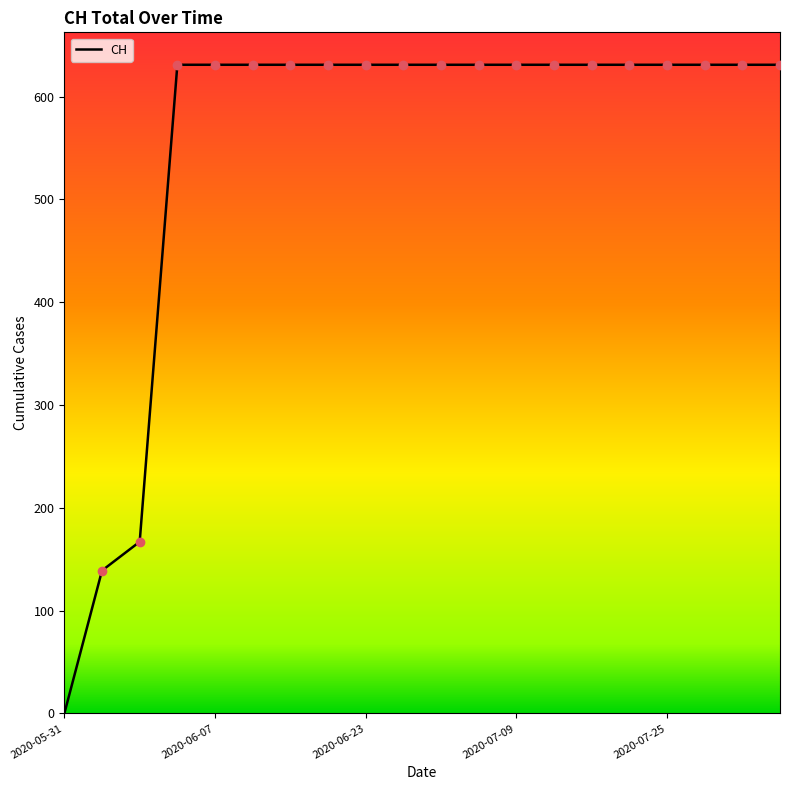

What is the difference between the maximum and minimum values?

631